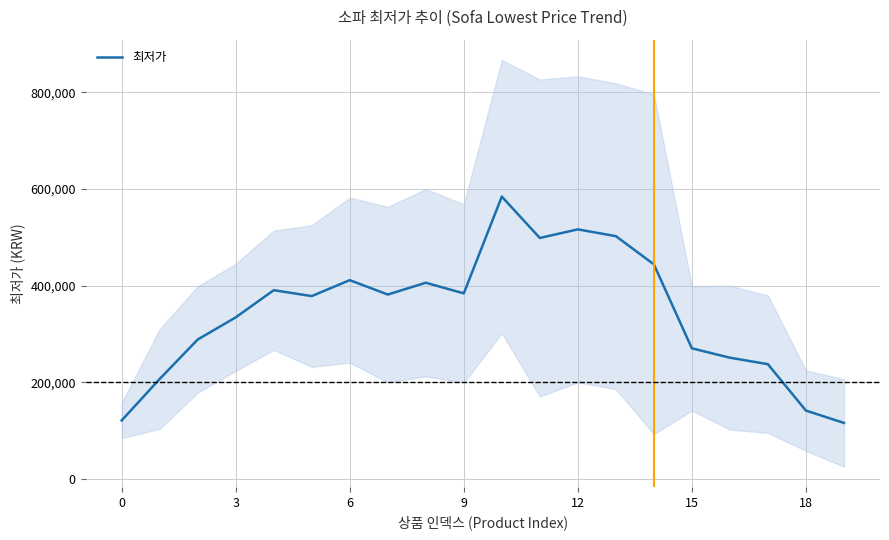

How many lines are shown in the chart?

1